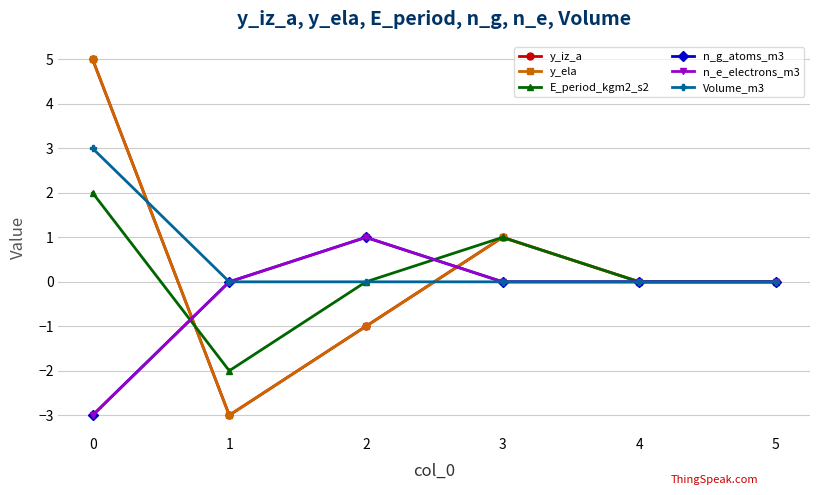

Is this an area chart (filled region under the line)?

No